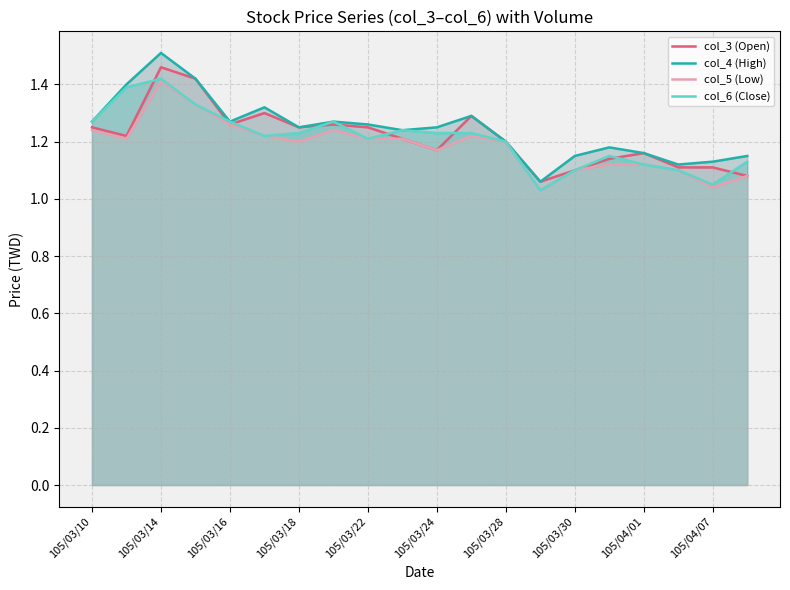

How many interior local peaks does the col_3 (Open) series have?

5